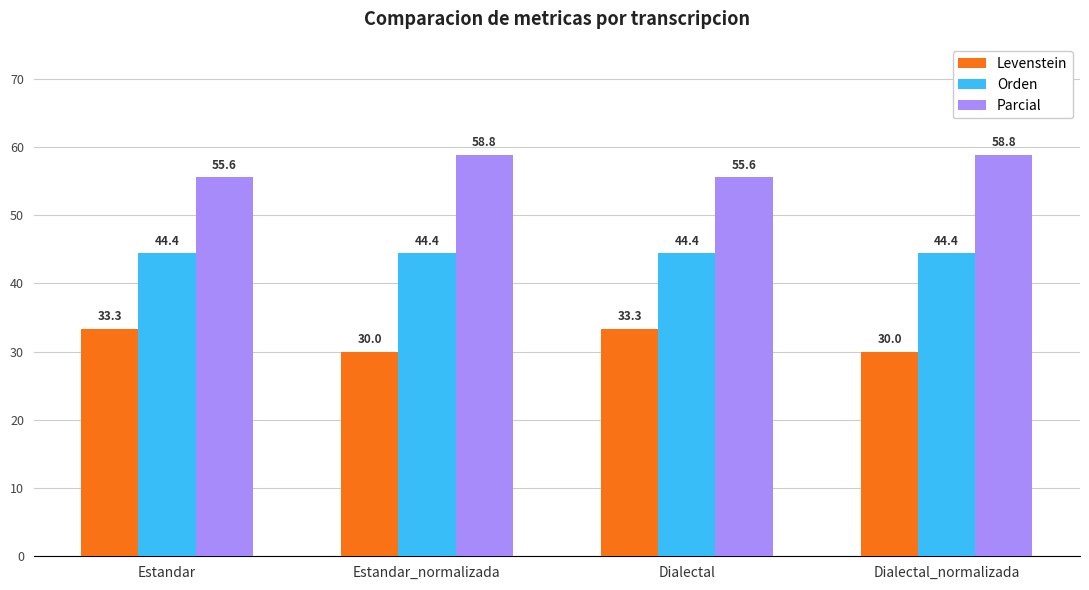

Is the value of Orden at Dialectal_normalizada greater than the value of Parcial at Estandar_normalizada?

No